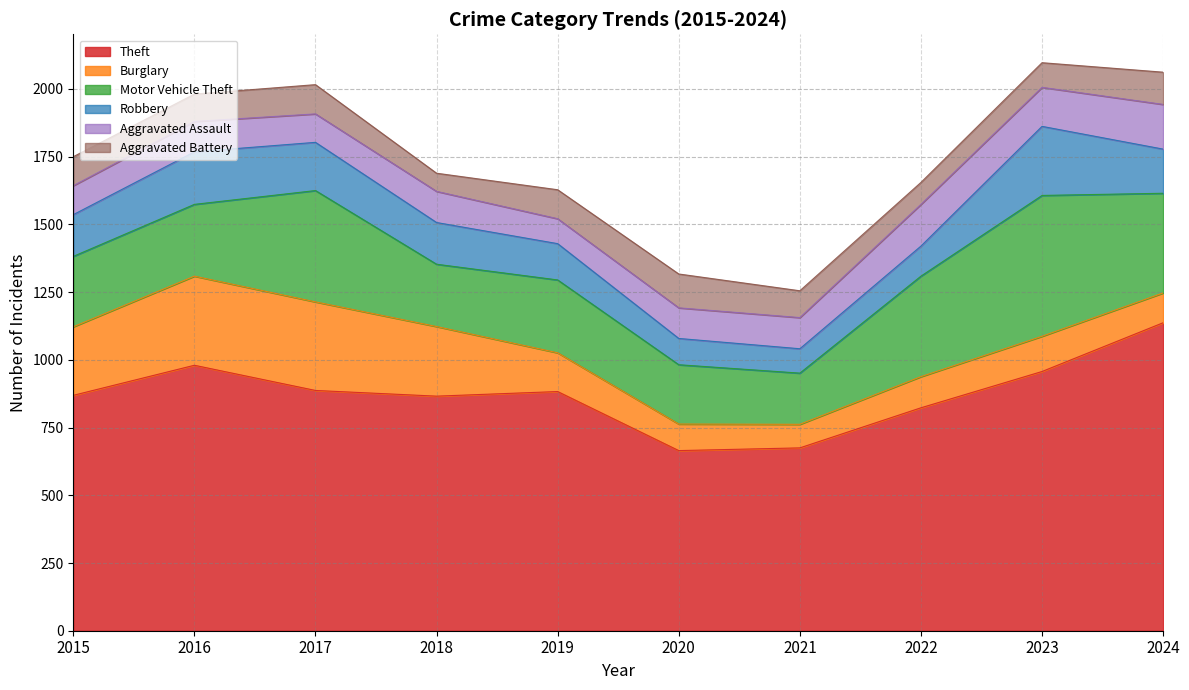

Read the Aggravated Assault value at 2017.

105